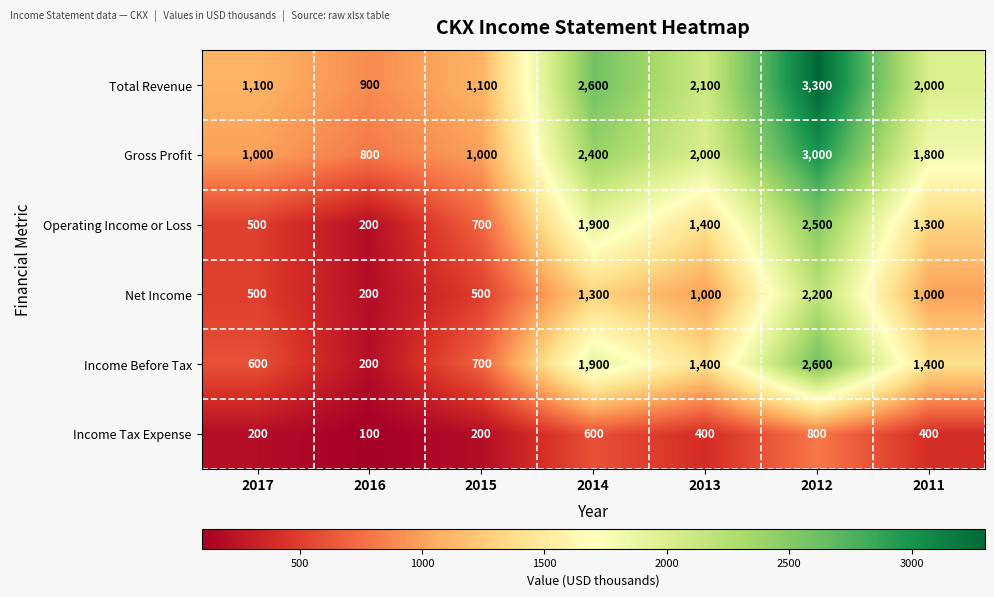

At which category is the sum across all series the highest?

2012